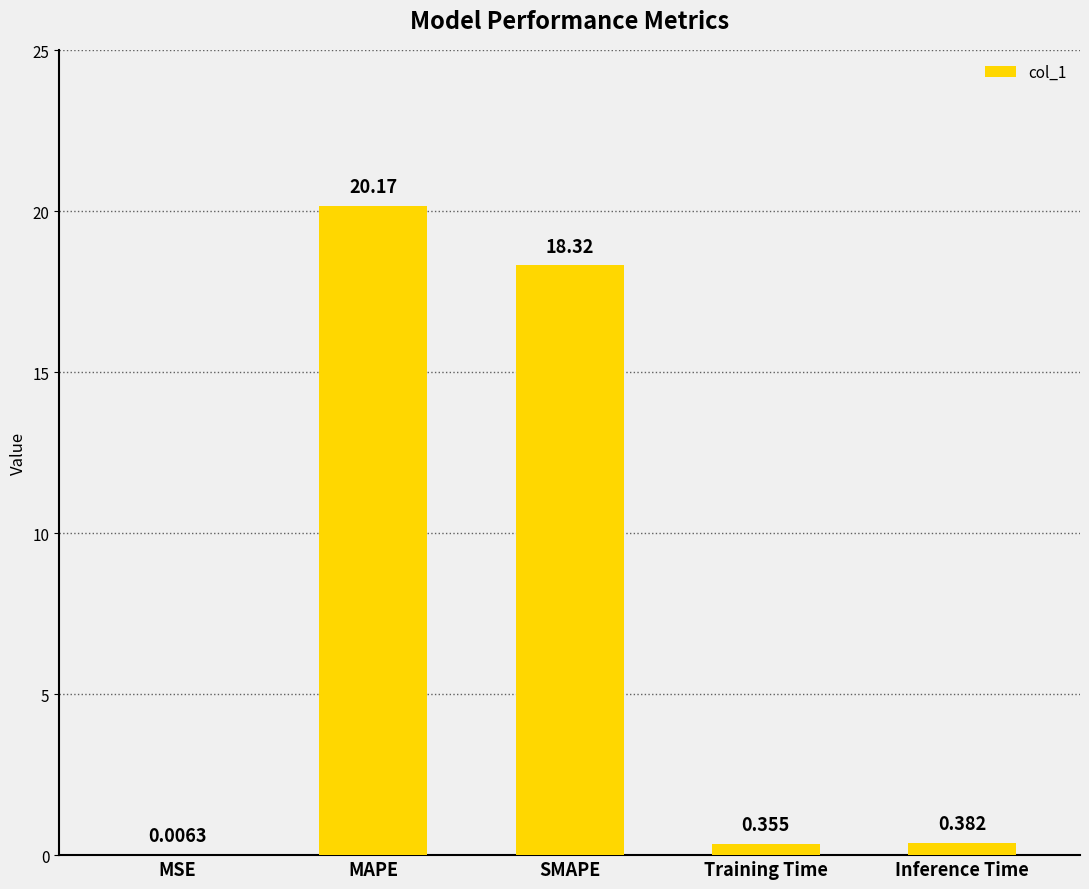

Which label corresponds to the largest value in the chart?

MAPE